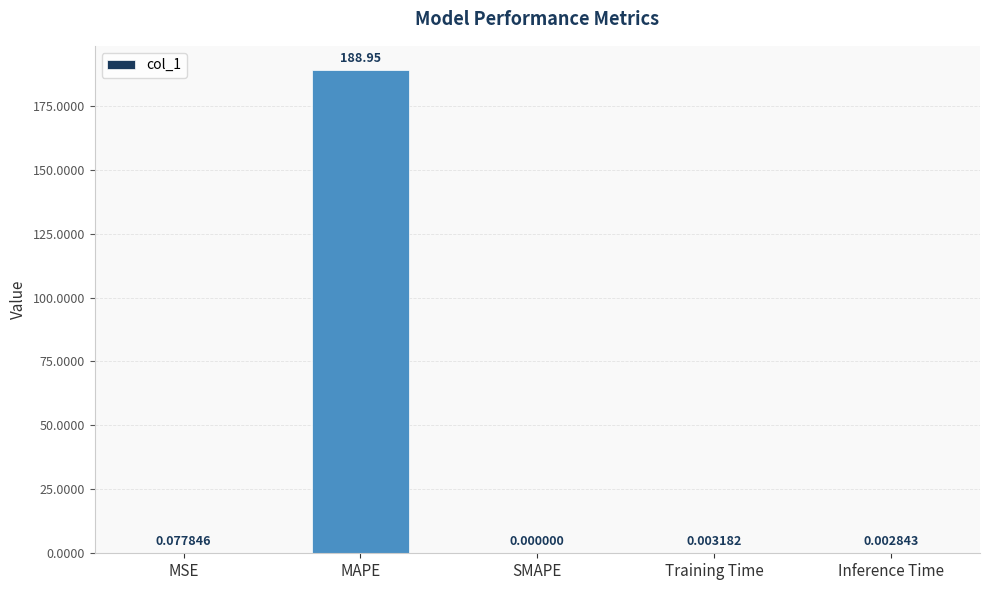

Count the number of categories in the chart.

5